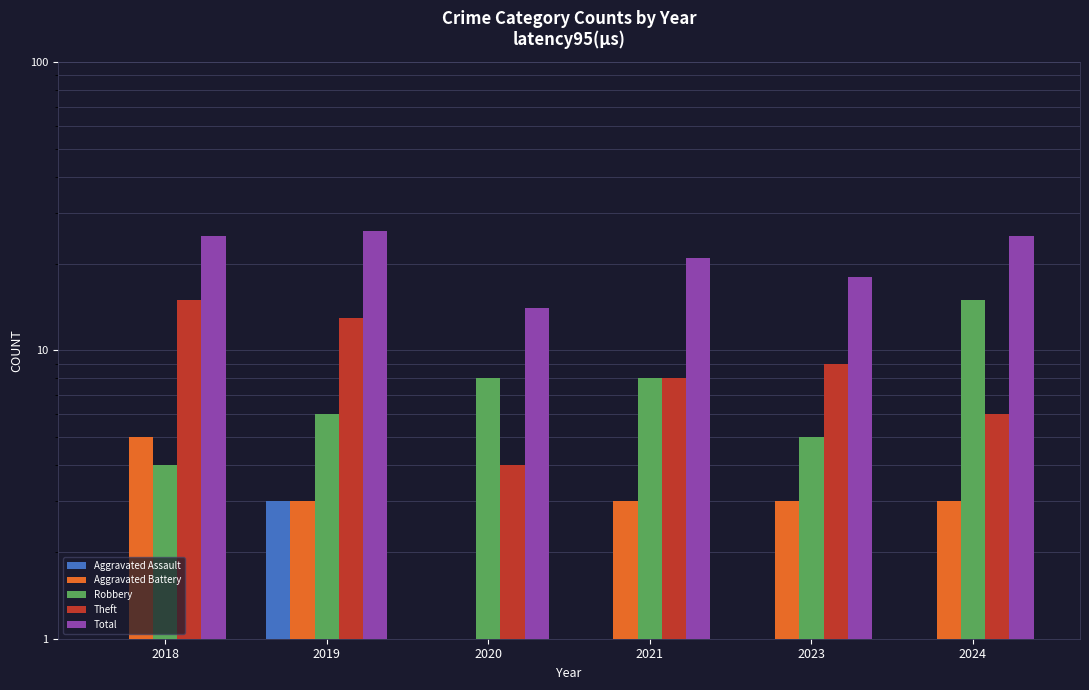

How many data points in Theft are less than 9?

3